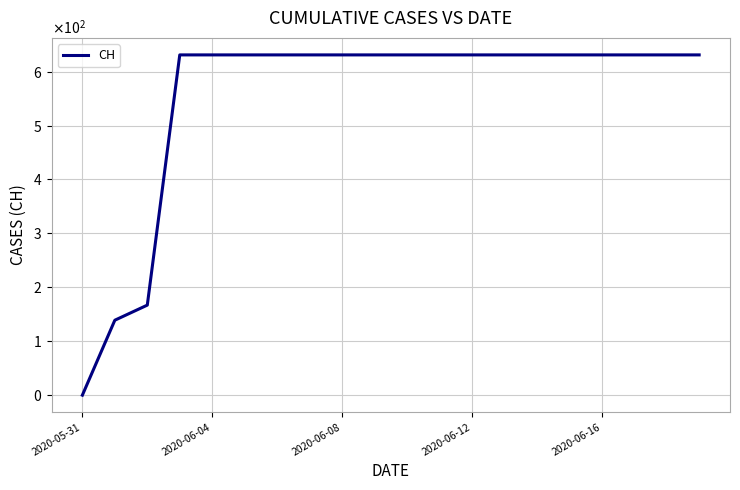

What is the maximum value shown in the chart?

631